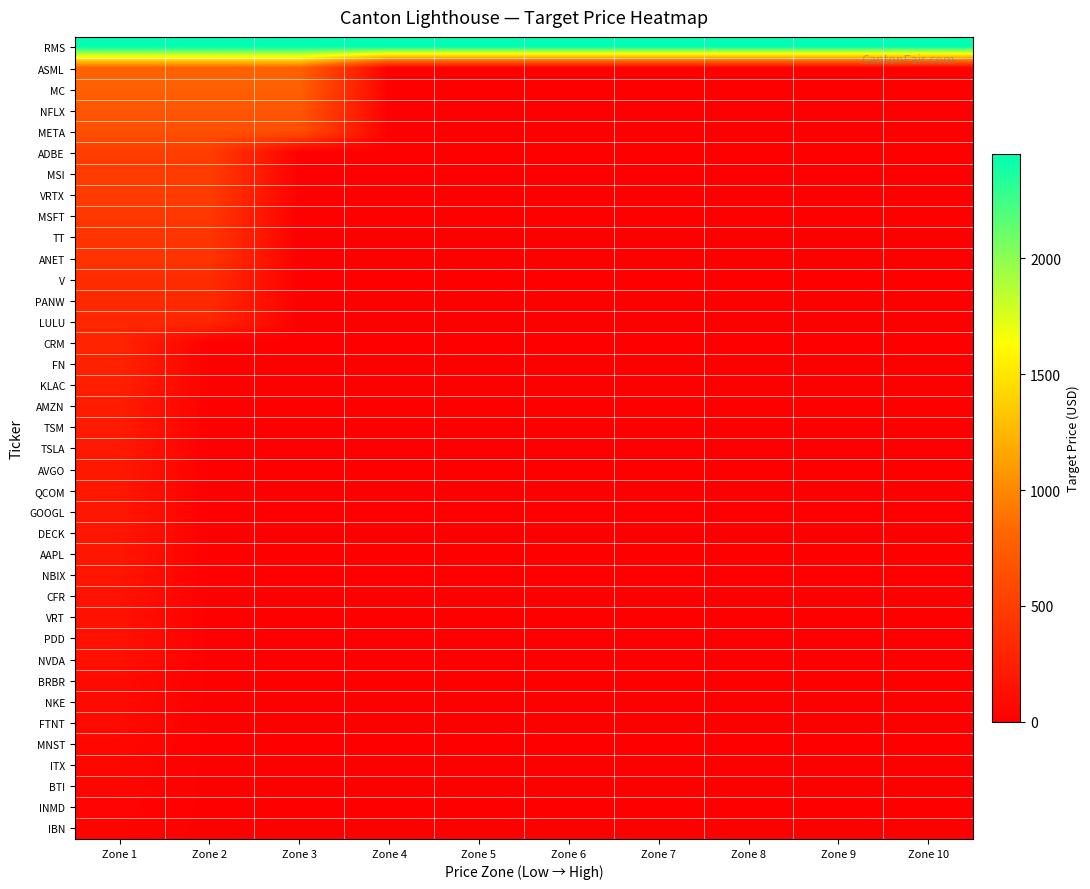

What is the minimum value shown in the chart?

3.1